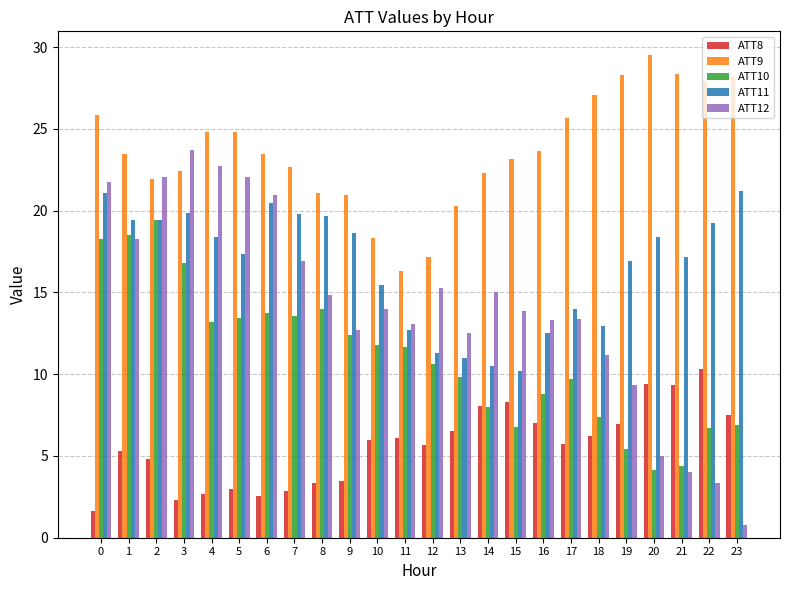

What is the total value across all series at 9?

68.2